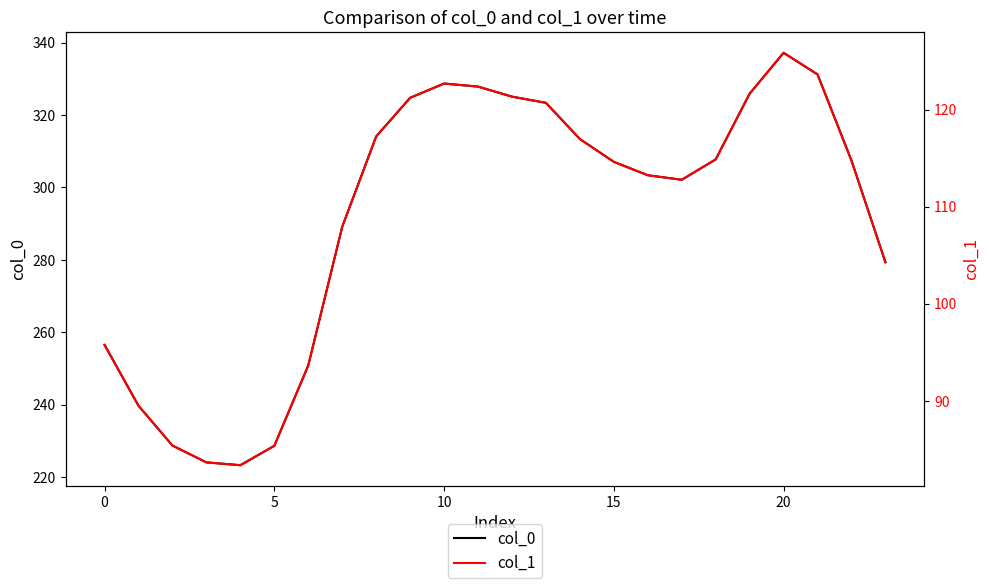

What is the label of the 23rd point from the left?

22